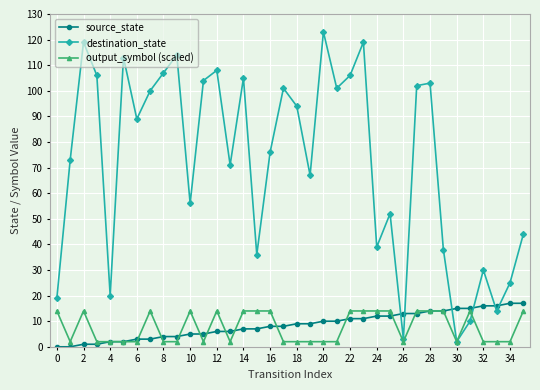

At how many categories does at least one series exceed 42?

25